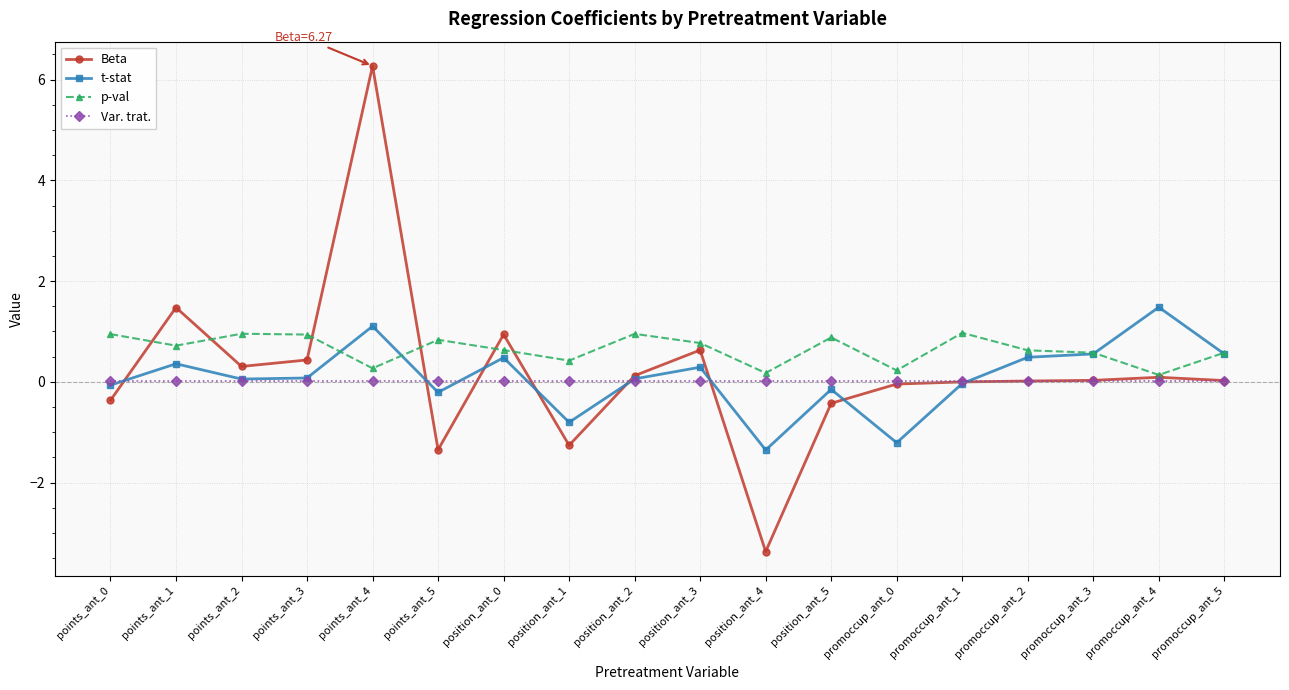

What is the minimum value shown in the chart?

-3.4